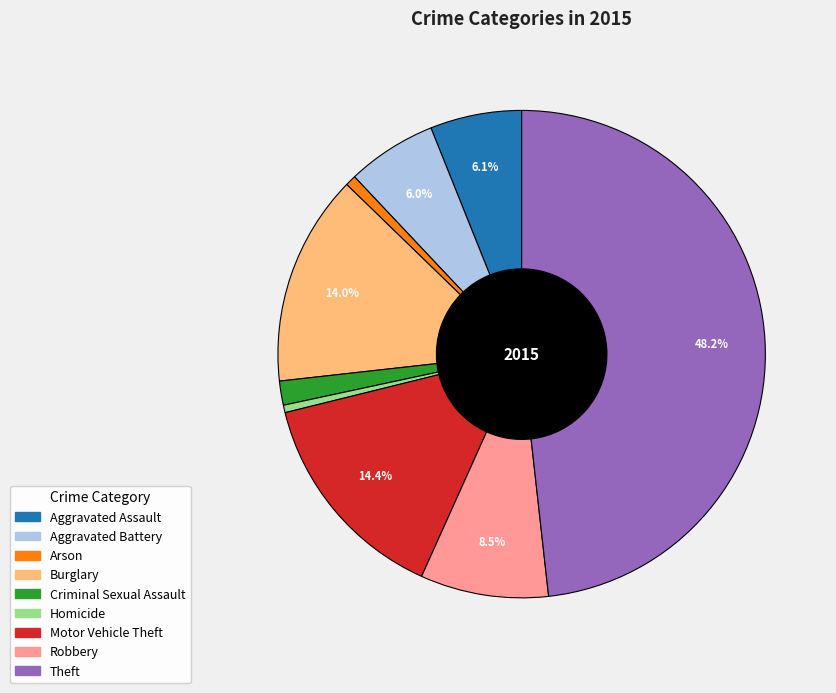

Does any single category account for the majority?

No